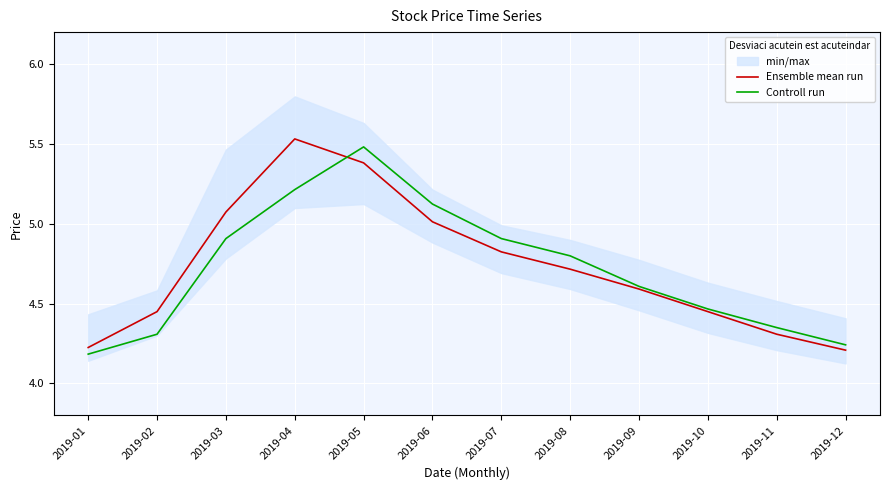

The value of Ensemble mean run at 2019-02 is 4.4. True or false?

True